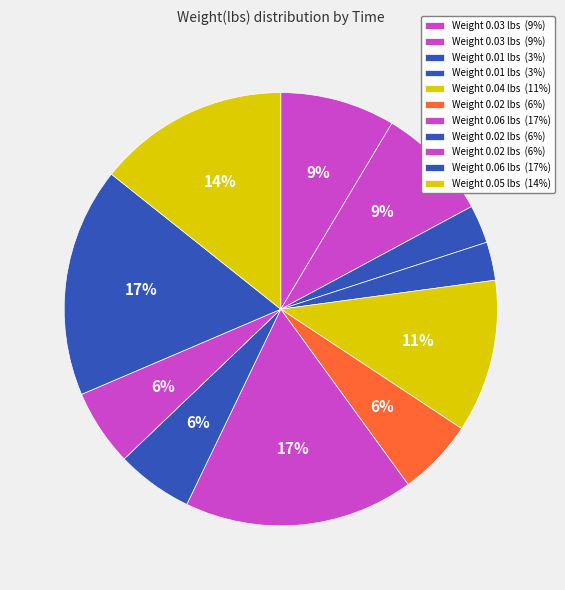

How many slices are in this pie chart?

11